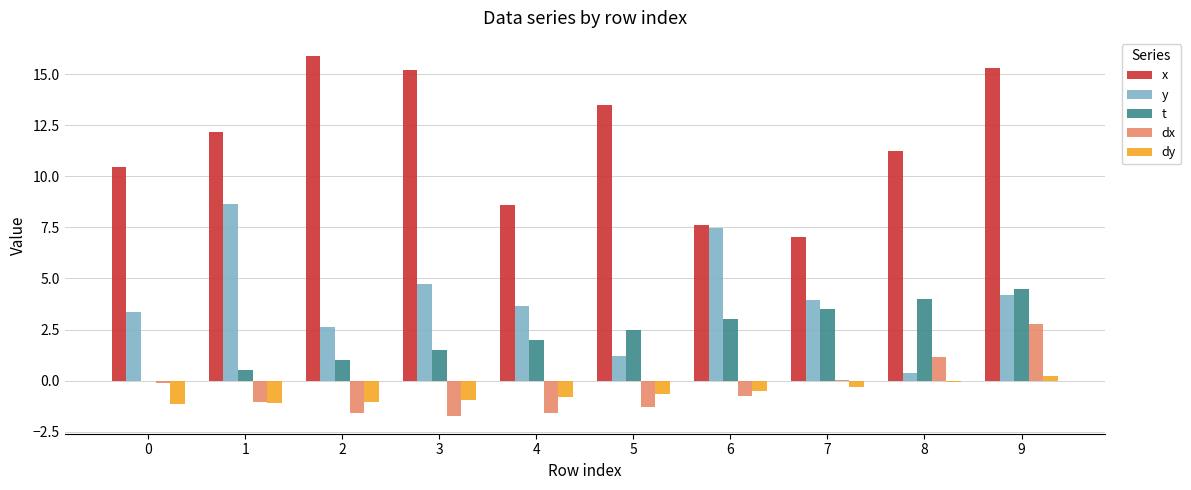

How many groups of bars are there?

10